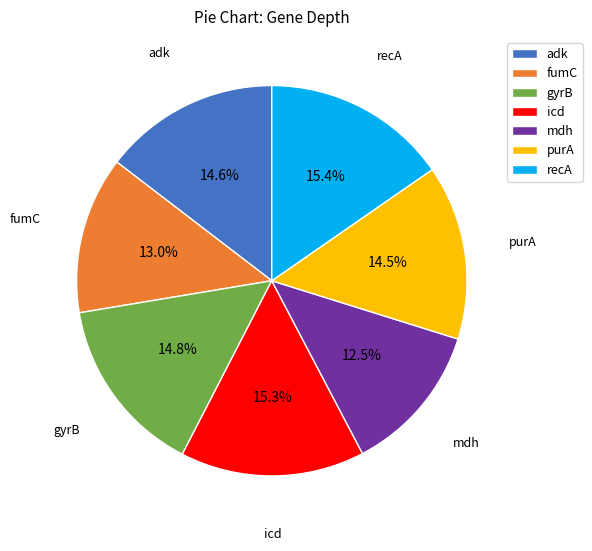

Combined, do recA and mdh account for over 50%?

No